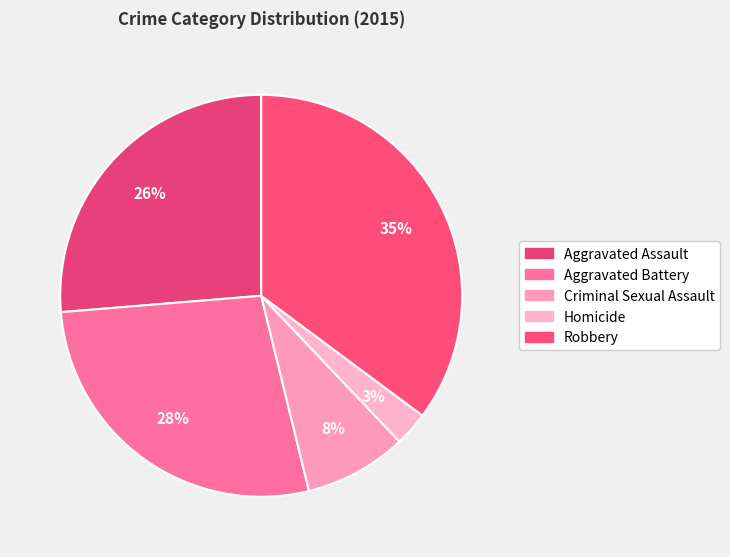

How many slices are in this pie chart?

5